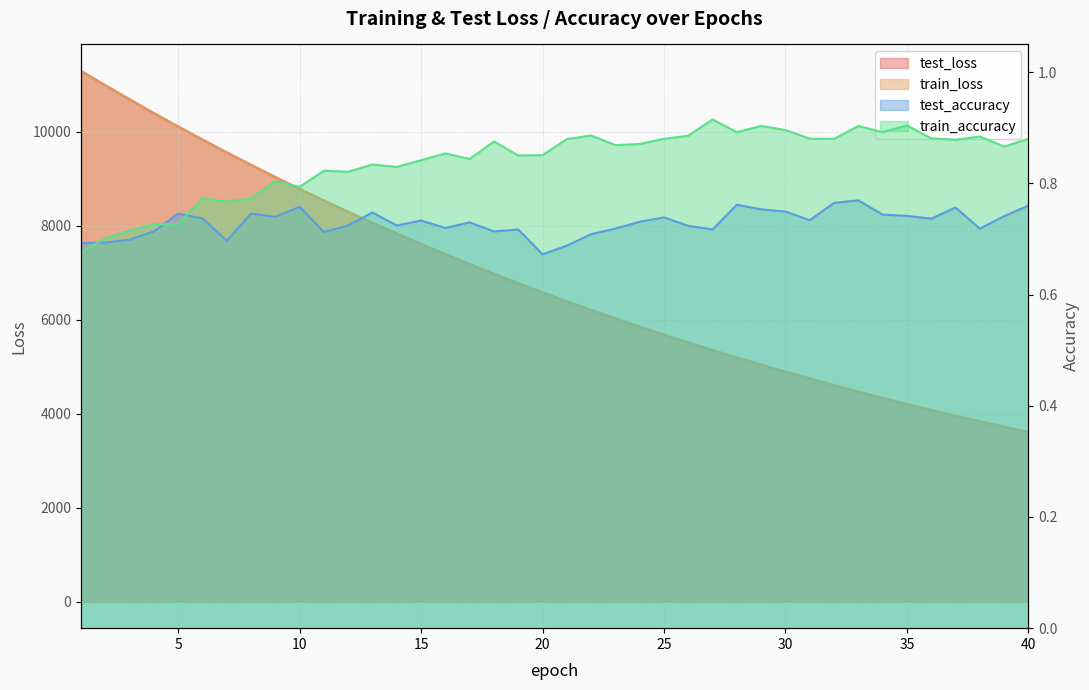

Reading left to right, transcribe all the data shown in this chart.

test_loss: 1=11289.0	2=10984.8	3=10687.3	4=10392.9	5=10108.8	6=9829.4	7=9557.7	8=9292.2	9=9032.8	10=8780.3	11=8533.8	12=8293.6	13=8059.3	14=7831.3	15=7608.8	16=7392.0	17=7181.1	18=6975.2	19=6775.2	20=6580.2	21=6389.9	22=6205.1	23=6024.9	24=5849.5	25=5678.7	26=5512.5	27=5350.6	28=5193.1	29=5039.9	30=4890.8	31=4745.8	32=4604.4	33=4467.0	34=4333.4	35=4203.2	36=4076.9	37=3953.9	38=3834.4	39=3718.2	40=3604.8
train_loss: 1=11290.1	2=10984.2	3=10687.0	4=10392.6	5=10108.4	6=9828.7	7=9556.7	8=9291.6	9=9031.7	10=8779.3	11=8532.6	12=8292.5	13=8058.3	14=7830.1	15=7607.7	16=7390.9	17=7180.0	18=6974.1	19=6774.1	20=6578.8	21=6388.7	22=6203.7	23=6023.8	24=5848.4	25=5677.7	26=5511.5	27=5349.6	28=5192.2	29=5039.0	30=4889.9	31=4744.8	32=4603.6	33=4466.2	34=4332.6	35=4202.6	36=4076.2	37=3953.2	38=3833.6	39=3717.4	40=3604.3
test_accuracy: 1=0.7	2=0.7	3=0.7	4=0.7	5=0.7	6=0.7	7=0.7	8=0.7	9=0.7	10=0.8	11=0.7	12=0.7	13=0.7	14=0.7	15=0.7	16=0.7	17=0.7	18=0.7	19=0.7	20=0.7	21=0.7	22=0.7	23=0.7	24=0.7	25=0.7	26=0.7	27=0.7	28=0.8	29=0.8	30=0.7	31=0.7	32=0.8	33=0.8	34=0.7	35=0.7	36=0.7	37=0.8	38=0.7	39=0.7	40=0.8
train_accuracy: 1=0.7	2=0.7	3=0.7	4=0.7	5=0.7	6=0.8	7=0.8	8=0.8	9=0.8	10=0.8	11=0.8	12=0.8	13=0.8	14=0.8	15=0.8	16=0.9	17=0.8	18=0.9	19=0.9	20=0.9	21=0.9	22=0.9	23=0.9	24=0.9	25=0.9	26=0.9	27=0.9	28=0.9	29=0.9	30=0.9	31=0.9	32=0.9	33=0.9	34=0.9	35=0.9	36=0.9	37=0.9	38=0.9	39=0.9	40=0.9